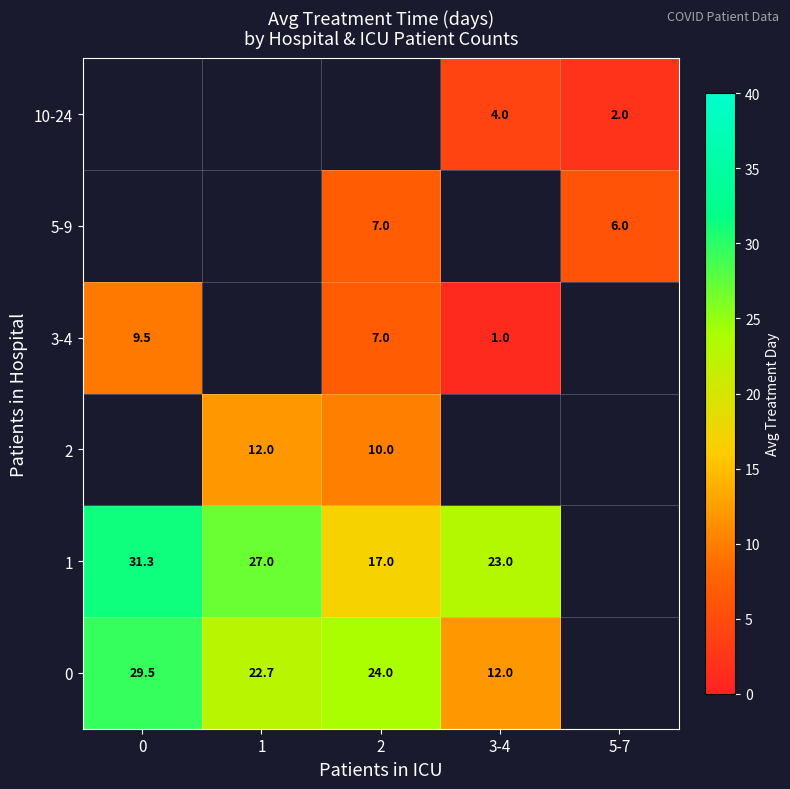

What is the difference between the 2 values at 1 and 2?

2.0